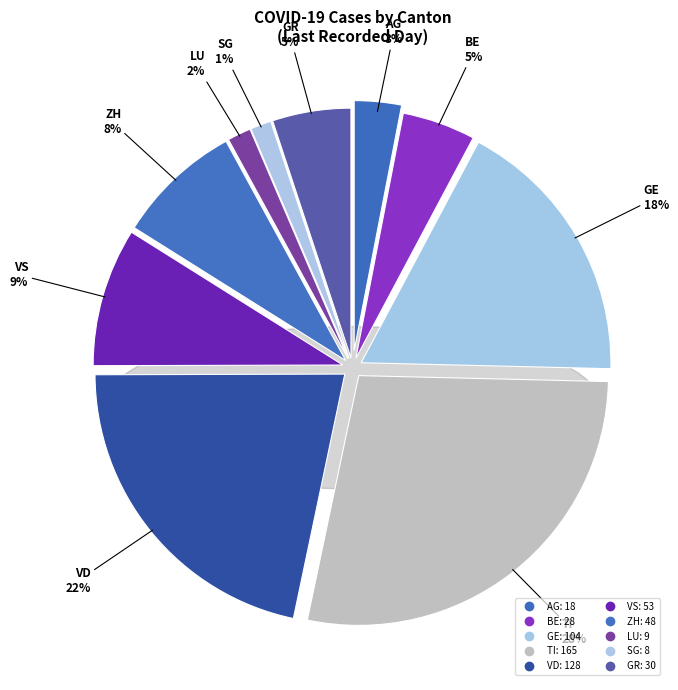

Does VD represent more than half of the total?

No